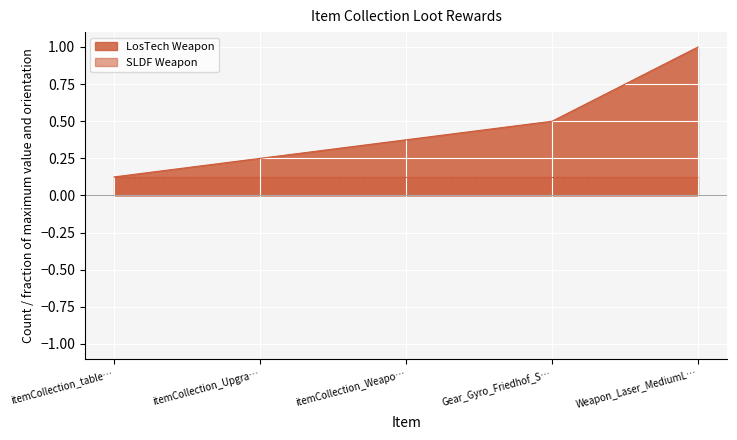

The value of SLDF Weapon at Weapon_Laser_MediumL… is 0.2. True or false?

False